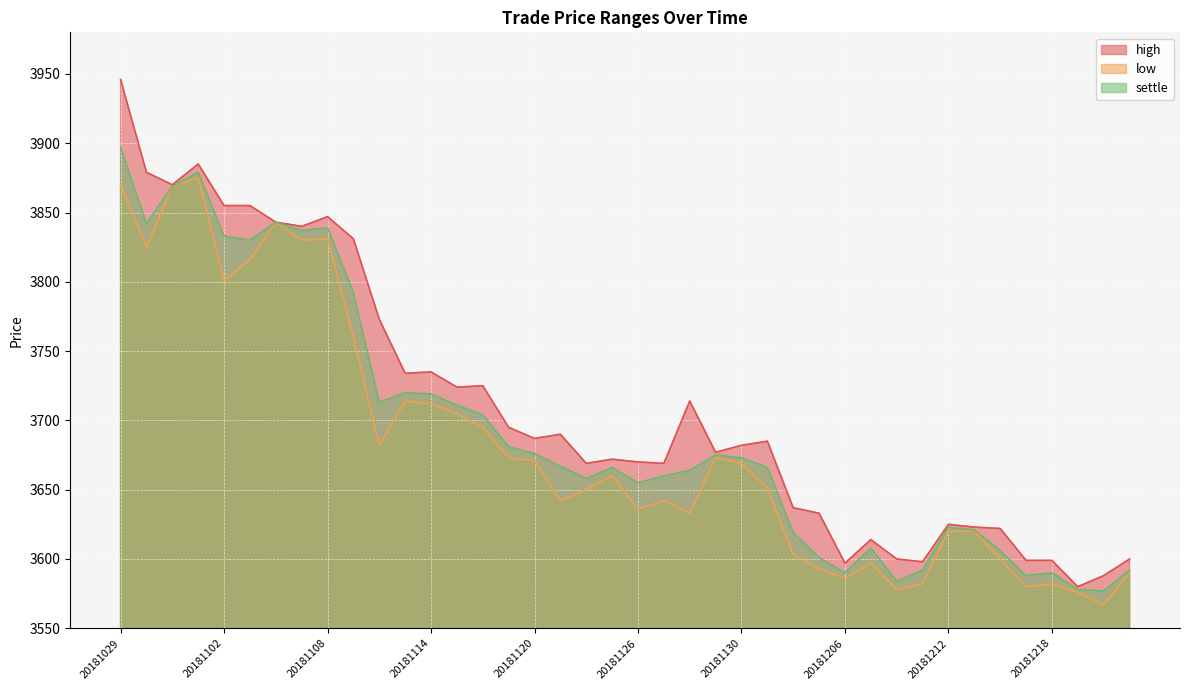

Where is low nearest to the value 3721?

20181113